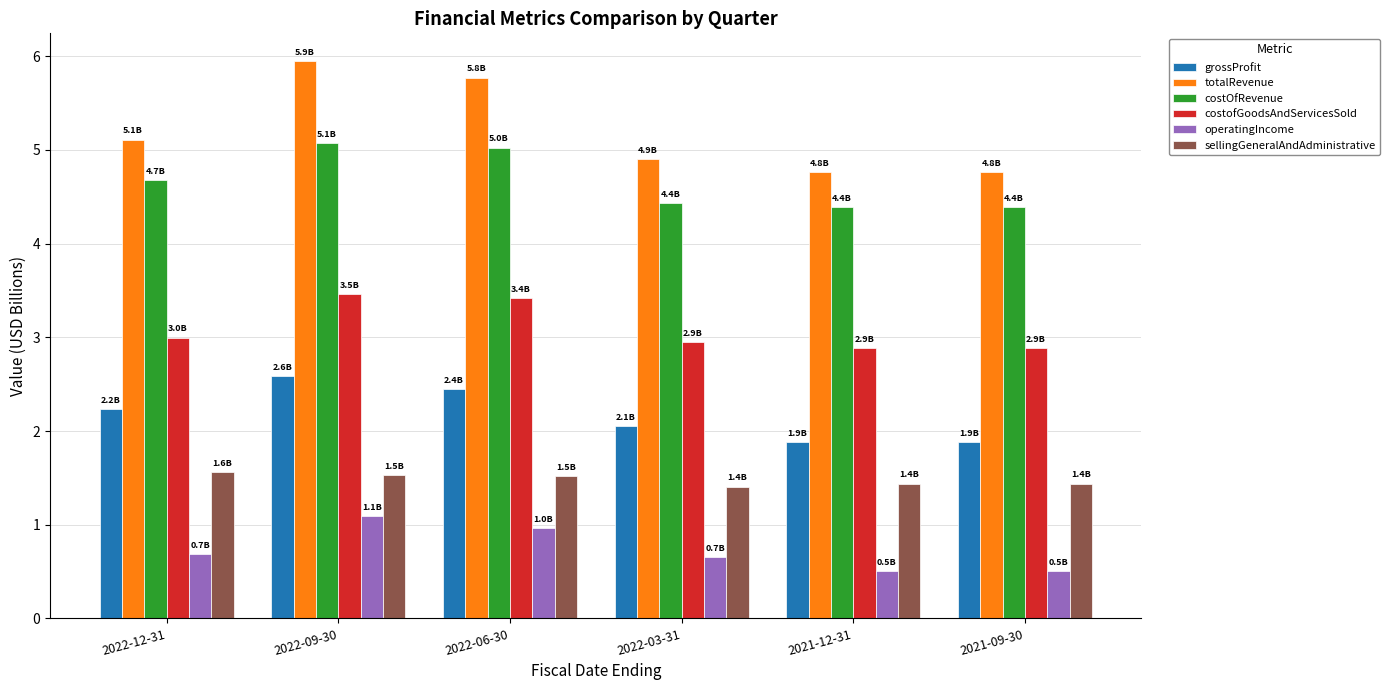

Reading left to right, list all the values displayed in this chart.

grossProfit: 2022-12-31=2.2	2022-09-30=2.6	2022-06-30=2.4	2022-03-31=2.1	2021-12-31=1.9	2021-09-30=1.9
totalRevenue: 2022-12-31=5.1	2022-09-30=5.9	2022-06-30=5.8	2022-03-31=4.9	2021-12-31=4.8	2021-09-30=4.8
costOfRevenue: 2022-12-31=4.7	2022-09-30=5.1	2022-06-30=5.0	2022-03-31=4.4	2021-12-31=4.4	2021-09-30=4.4
costofGoodsAndServicesSold: 2022-12-31=3.0	2022-09-30=3.5	2022-06-30=3.4	2022-03-31=2.9	2021-12-31=2.9	2021-09-30=2.9
operatingIncome: 2022-12-31=0.7	2022-09-30=1.1	2022-06-30=1.0	2022-03-31=0.7	2021-12-31=0.5	2021-09-30=0.5
sellingGeneralAndAdministrative: 2022-12-31=1.6	2022-09-30=1.5	2022-06-30=1.5	2022-03-31=1.4	2021-12-31=1.4	2021-09-30=1.4